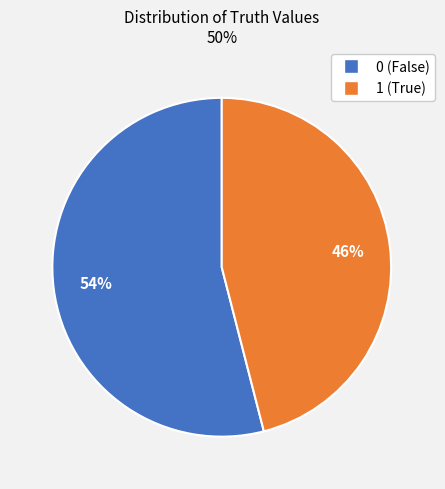

How many slices are in this pie chart?

2